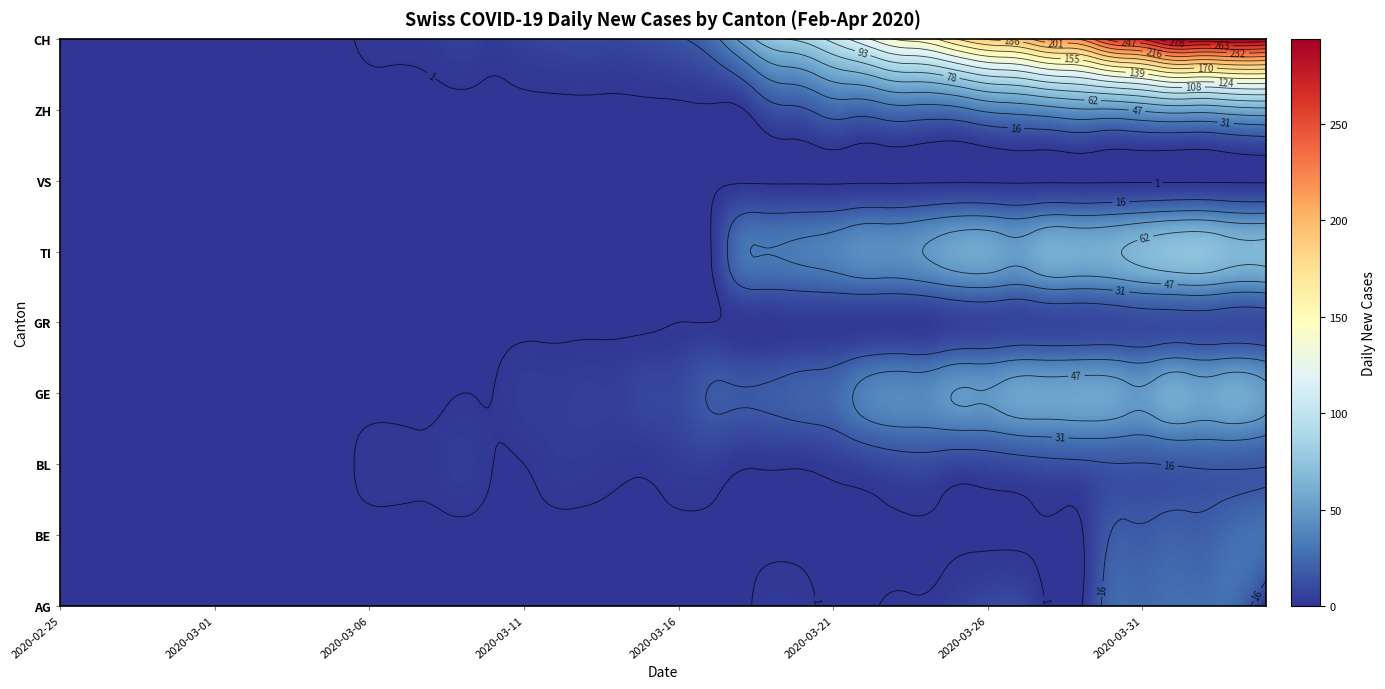

Between 2020-02-27 and 2020-02-29, which is larger?

2020-02-27